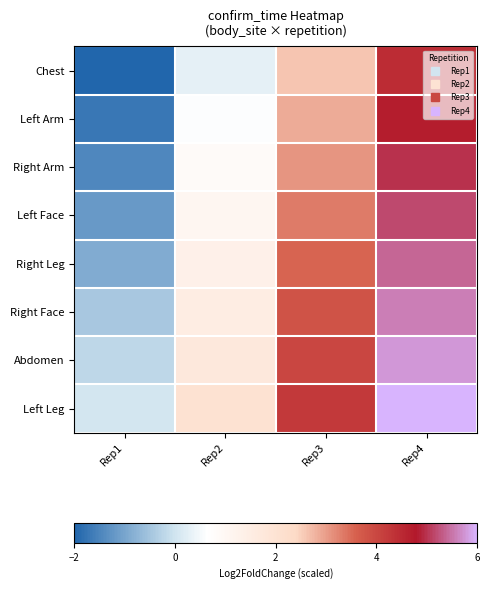

List the series in order of their peak value, highest first.

Left Leg, Abdomen, Right Face, Right Leg, Left Face, Right Arm, Left Arm, Chest